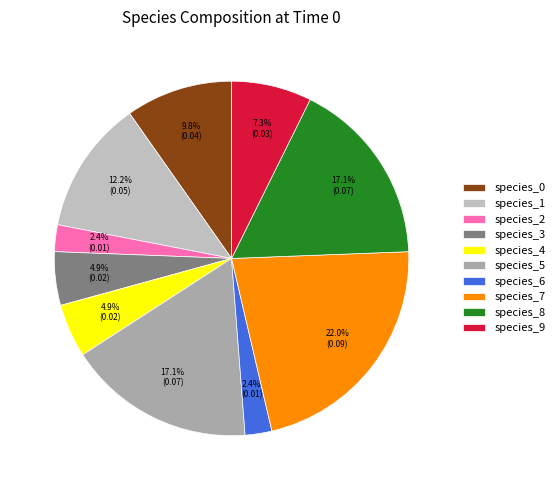

What percentage is the species_5 slice, to the nearest percent?

17%